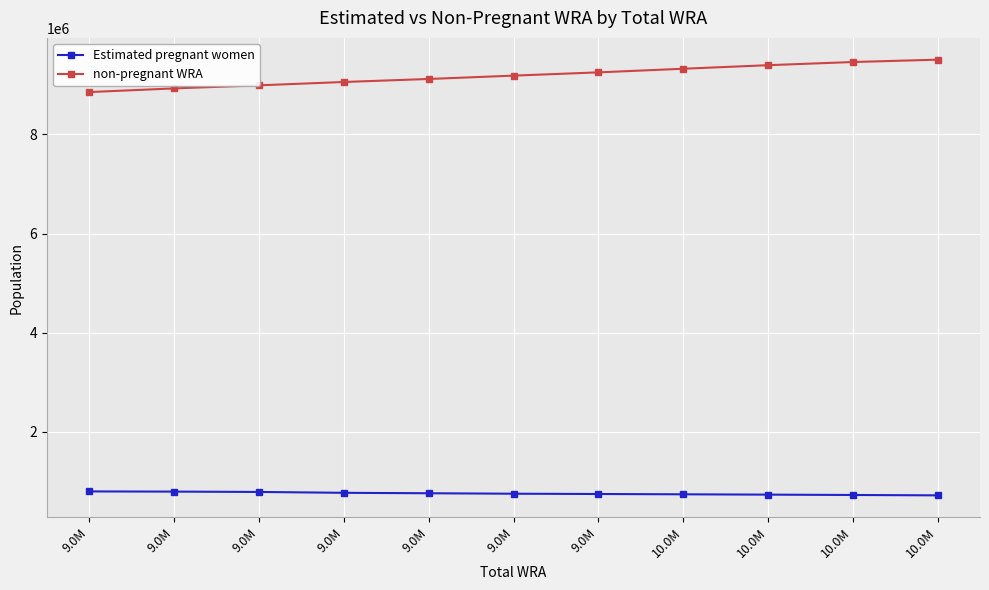

At which label does Estimated pregnant women reach its peak?

9.0M